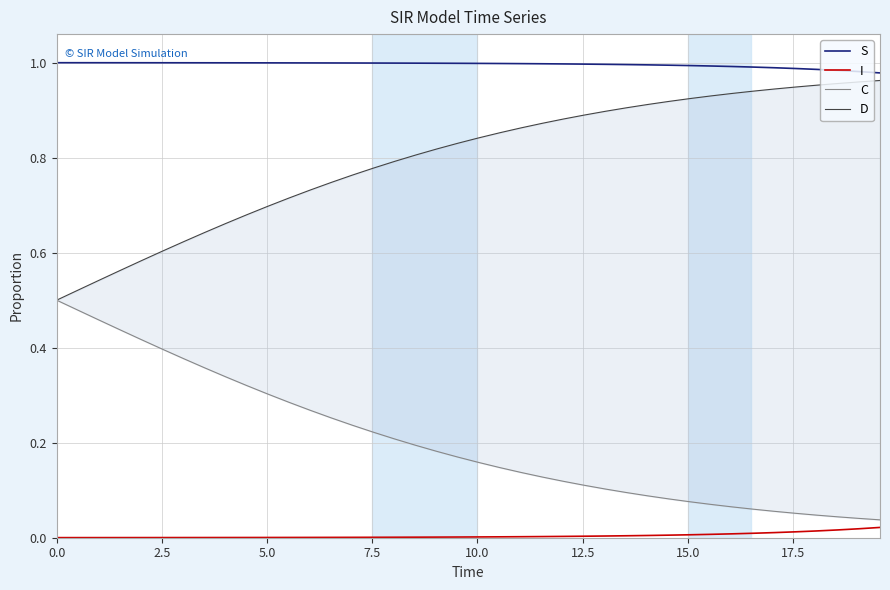

True or false: I and S intersect in this chart.

False